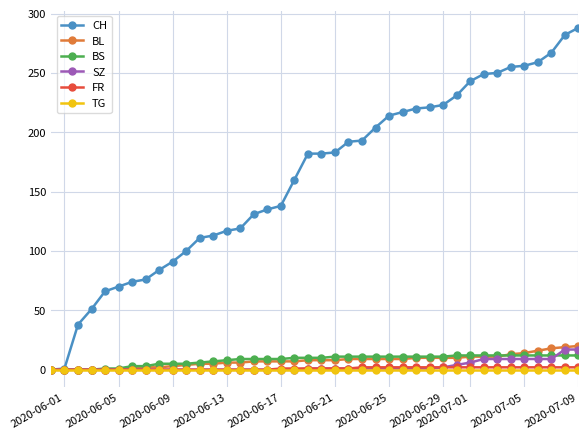

Which series has the largest range (max minus min)?

CH